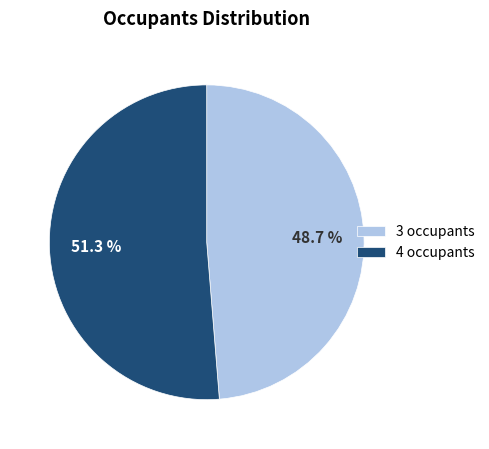

Which slice is the largest?

4 occupants